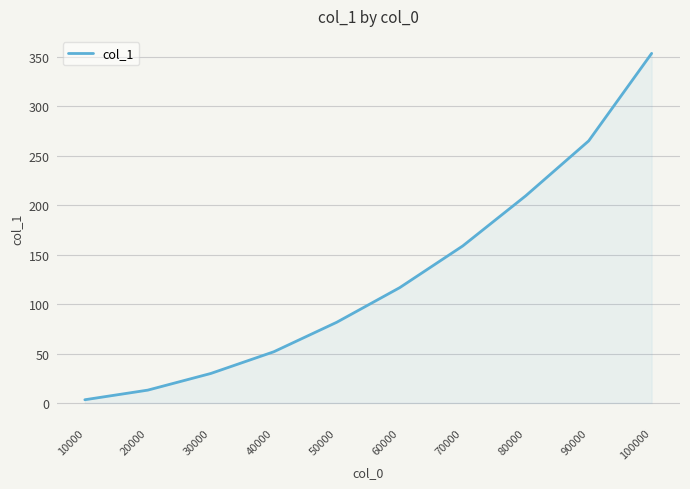

List the labels in order of value, largest first.

100000, 90000, 80000, 70000, 60000, 50000, 40000, 30000, 20000, 10000